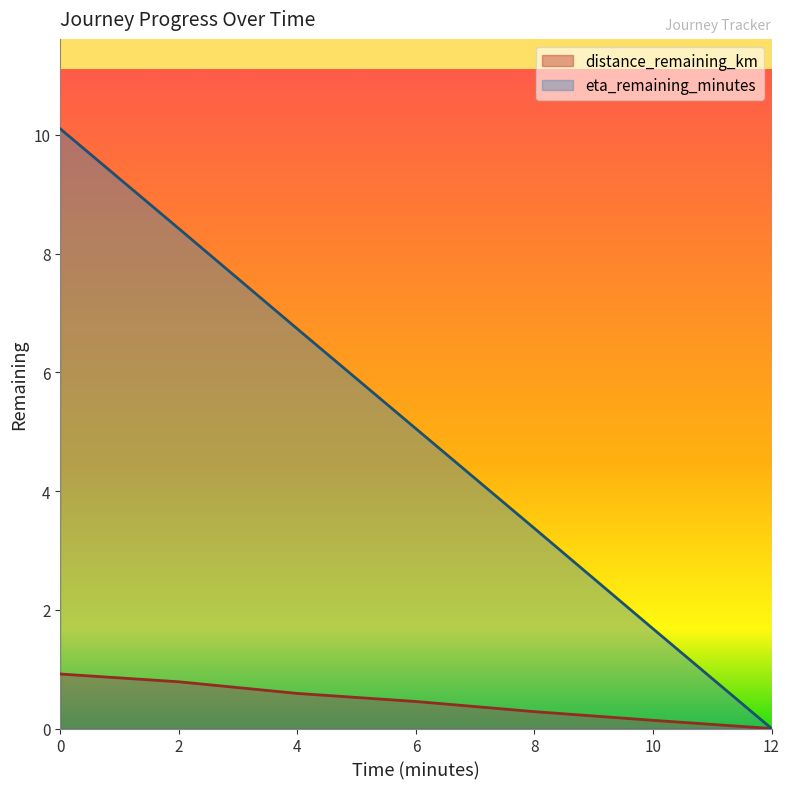

Reading right to left, what are all the values shown in this chart?

distance_remaining_km: 12.0=0.0	10.0=0.1	8.0=0.3	6.0=0.5	4.0=0.6	2.0=0.8	0.0=0.9
eta_remaining_minutes: 12.0=0.0	10.0=1.7	8.0=3.4	6.0=5.0	4.0=6.7	2.0=8.4	0.0=10.1